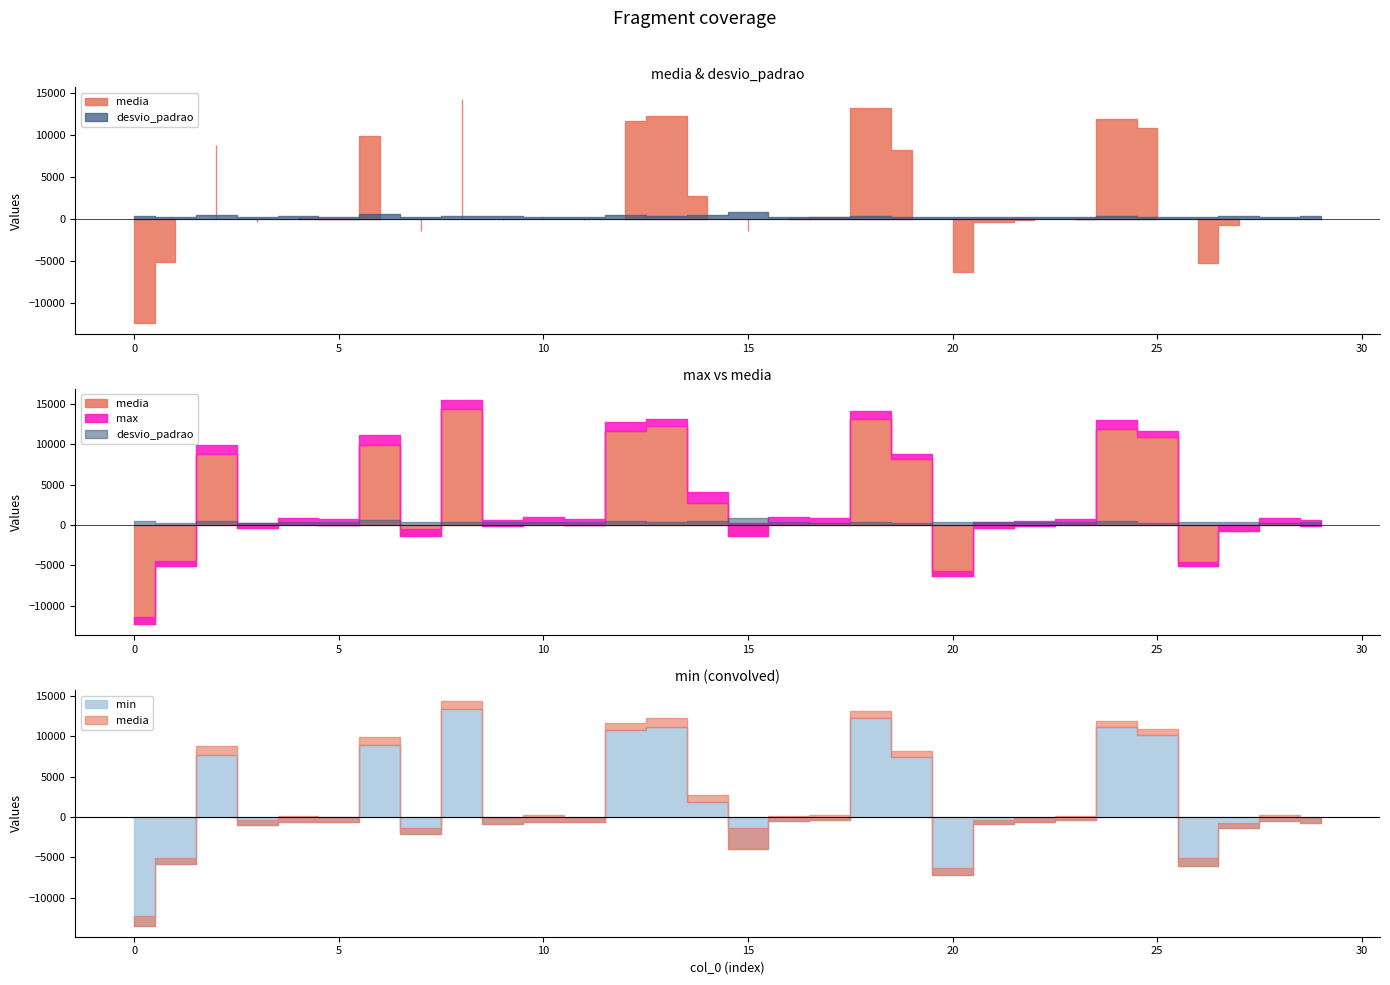

What are all the series names shown in the legend?

media, desvio_padrao, max, min